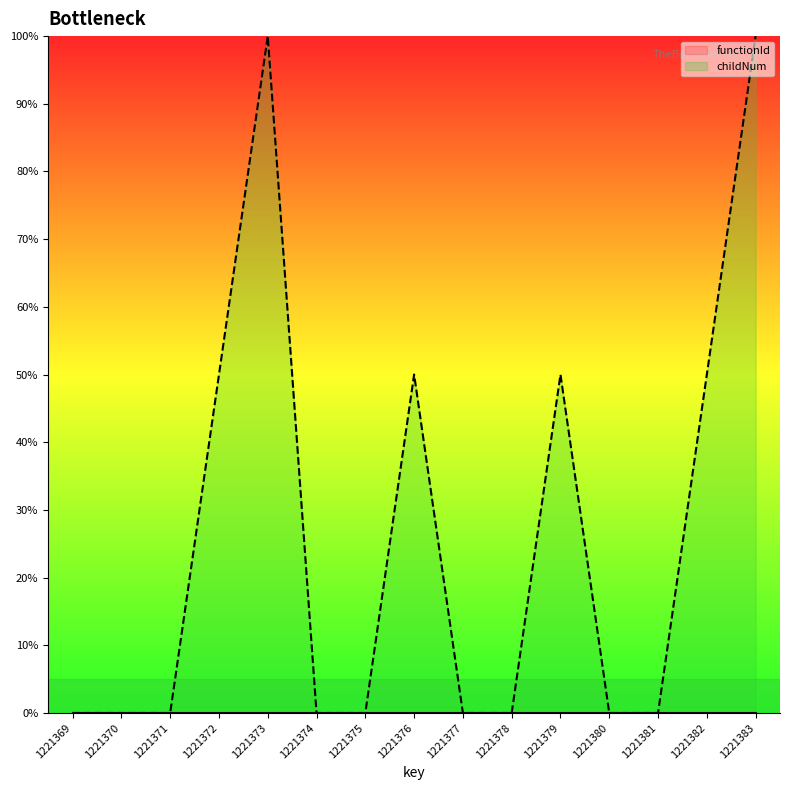

Does the chart display data point markers on the line(s)?

No